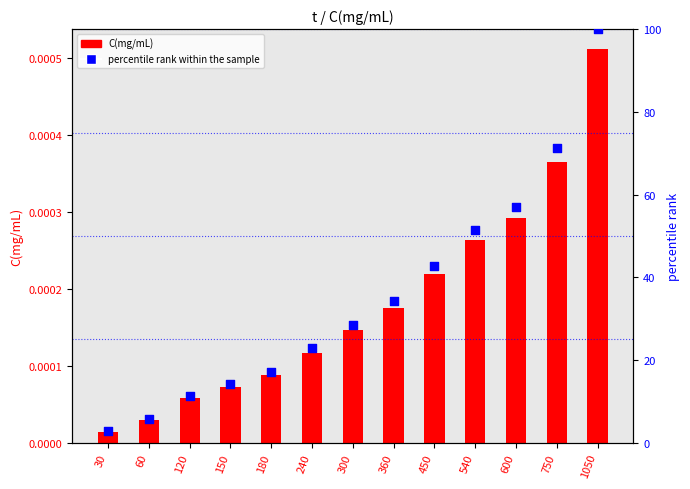

Which series contains the lowest Y value?

C(mg/mL)